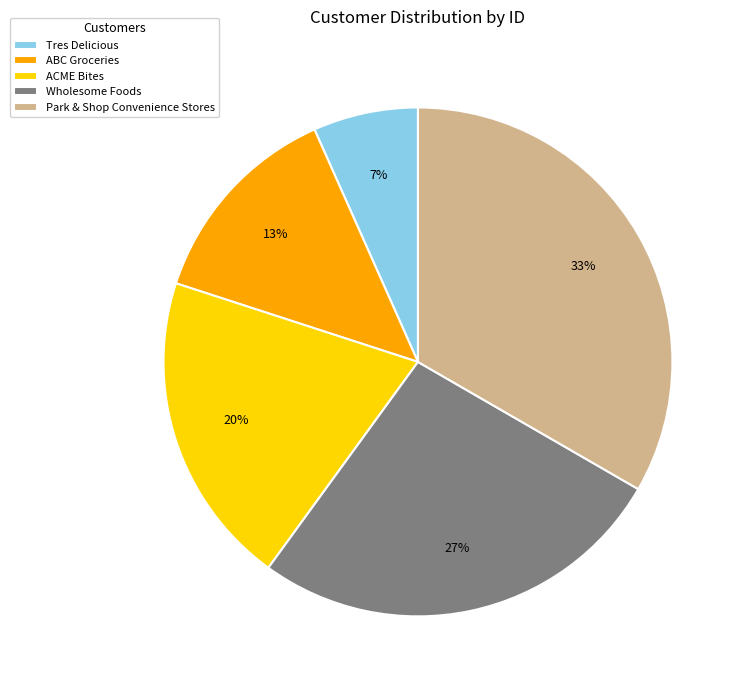

How many segments does this pie chart have?

5